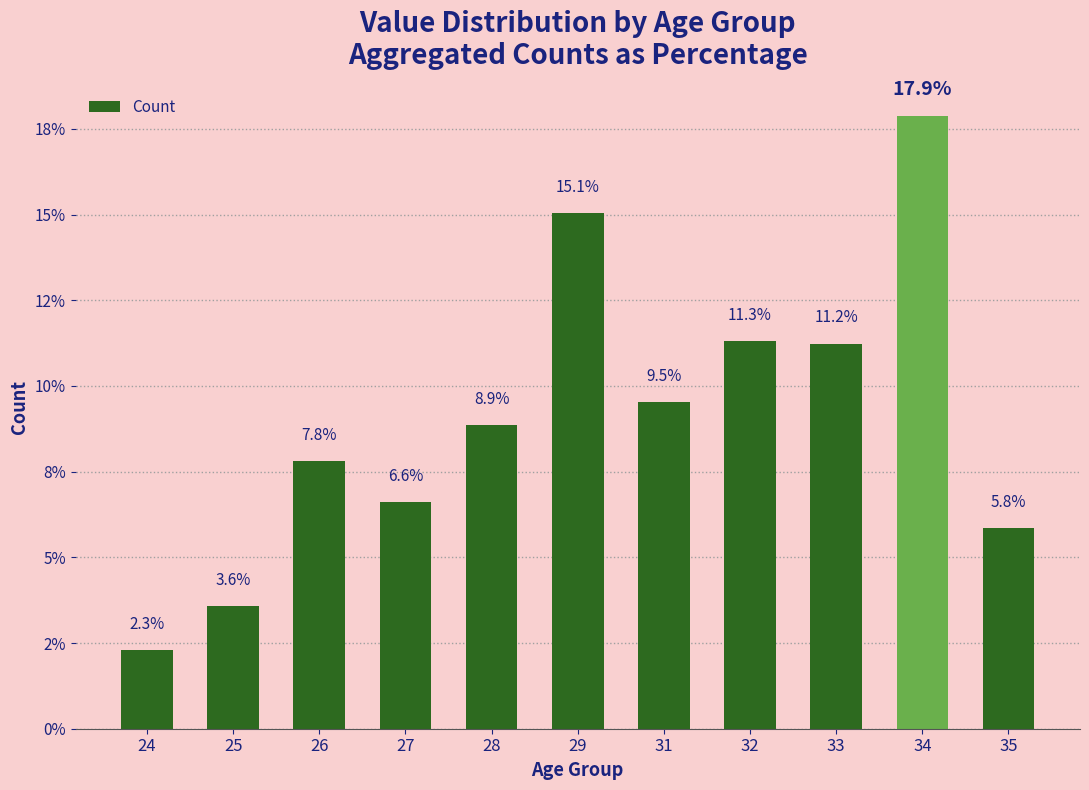

Does the chart contain stacked bars?

No